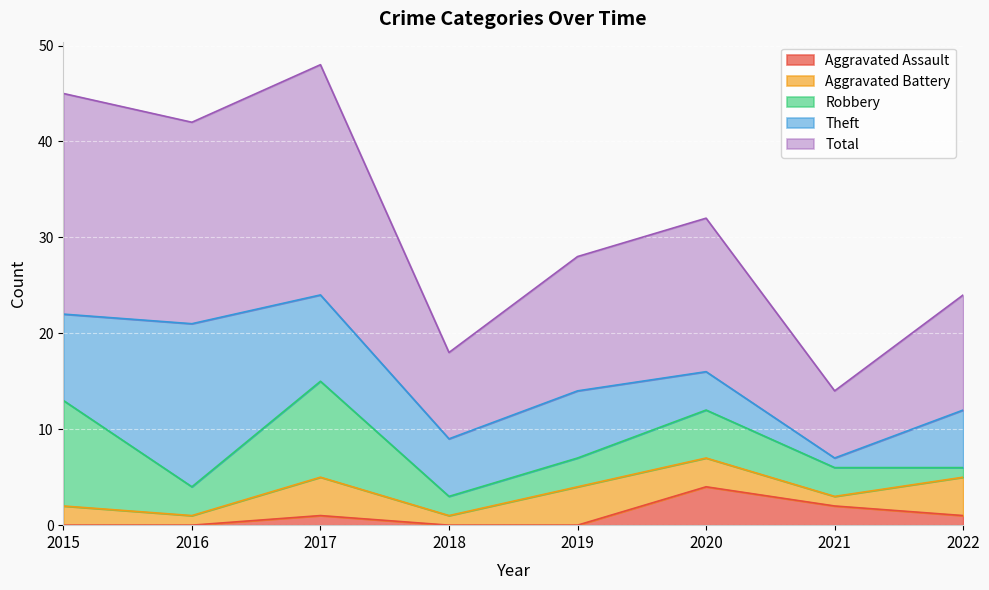

What is the sum of the Robbery values at 2015 and 2018?

13